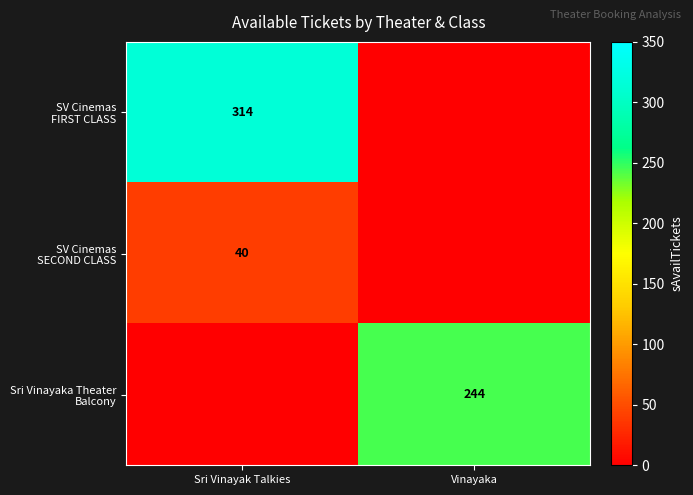

What is the difference between the maximum and minimum values in the Sri Vinayaka Theater Balcony series?

244.5